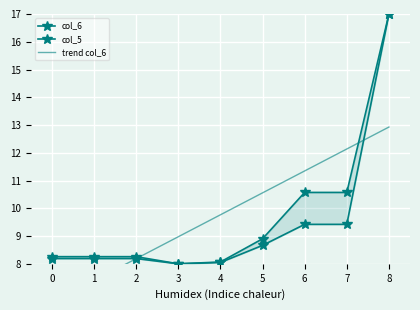

What is the average value of the col_5 series?

9.5